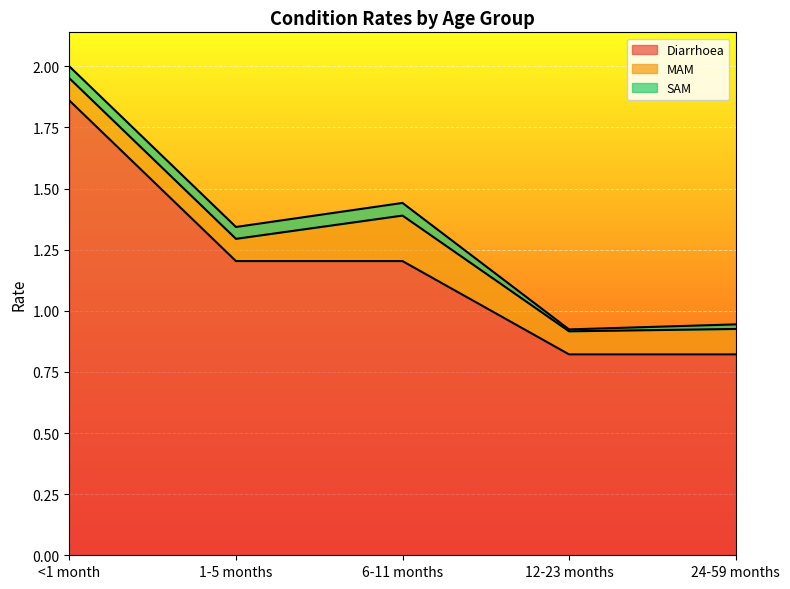

Reading right to left, transcribe all the data shown in this chart.

Diarrhoea: 24-59 months=0.8	12-23 months=0.8	6-11 months=1.2	1-5 months=1.2	<1 month=1.9
MAM: 24-59 months=0.1	12-23 months=0.1	6-11 months=0.2	1-5 months=0.1	<1 month=0.1
SAM: 24-59 months=0.0	12-23 months=0.0	6-11 months=0.1	1-5 months=0.0	<1 month=0.0